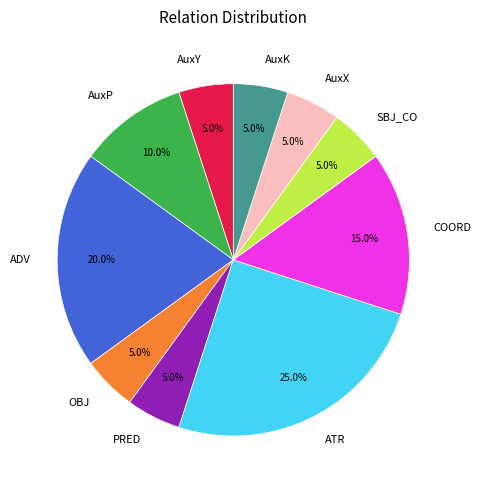

Is there any slice that represents more than half of the pie?

No